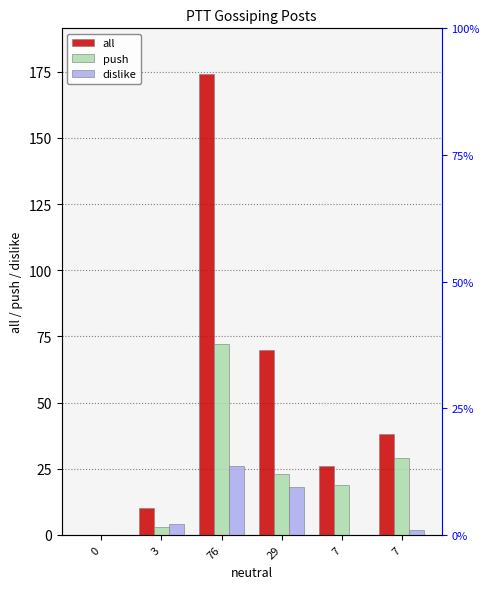

At which label does push reach its peak?

76